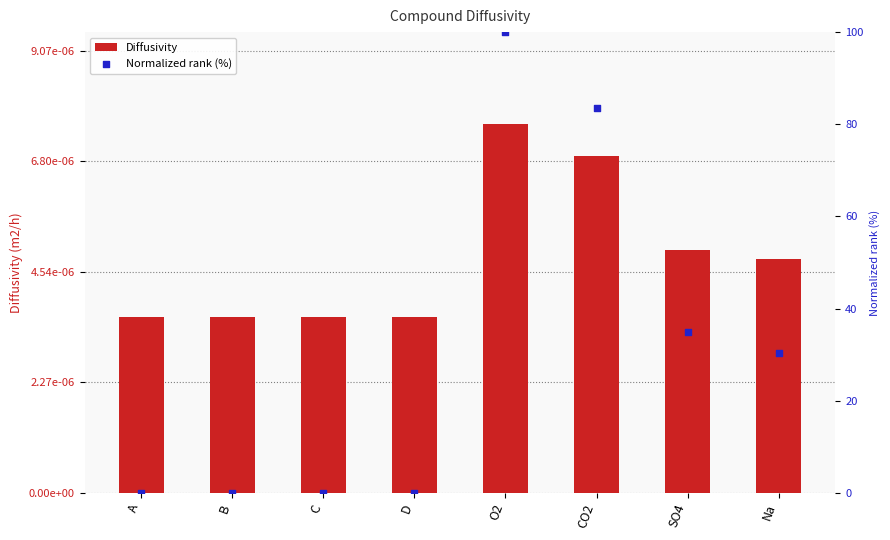

Which series has the widest spread of Y values?

Normalized rank (%)